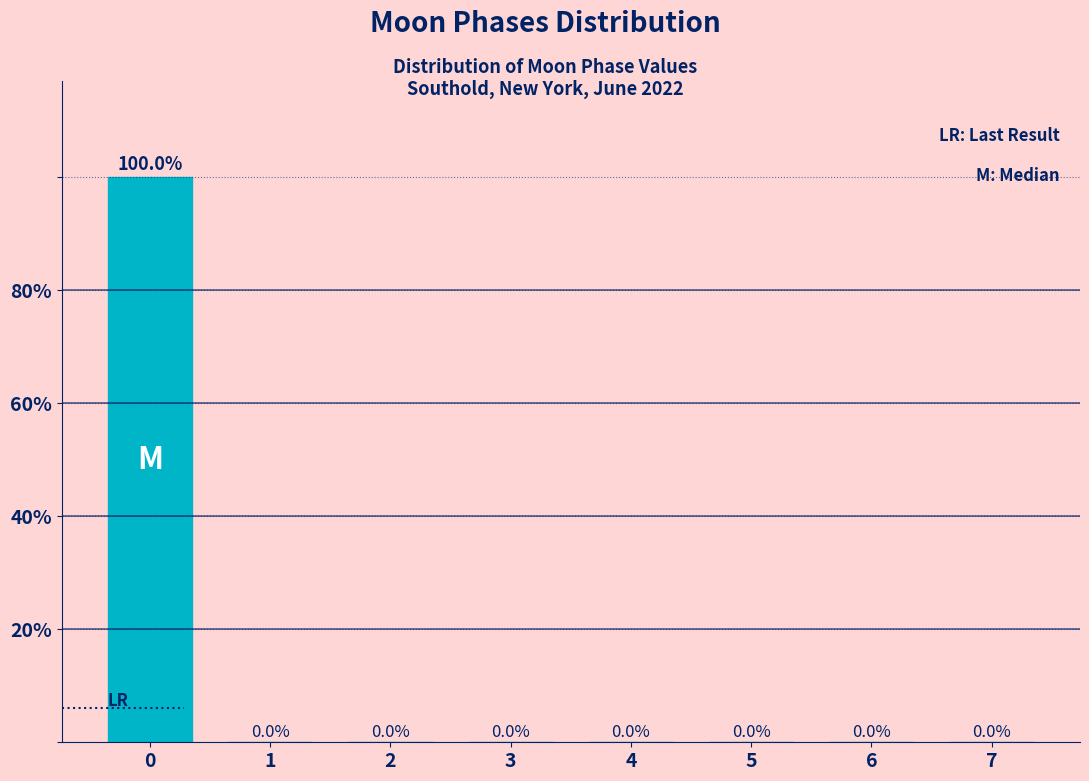

Reading left to right, list all the values displayed in this chart.

0=100	1=0	2=0	3=0	4=0	5=0	6=0	7=0